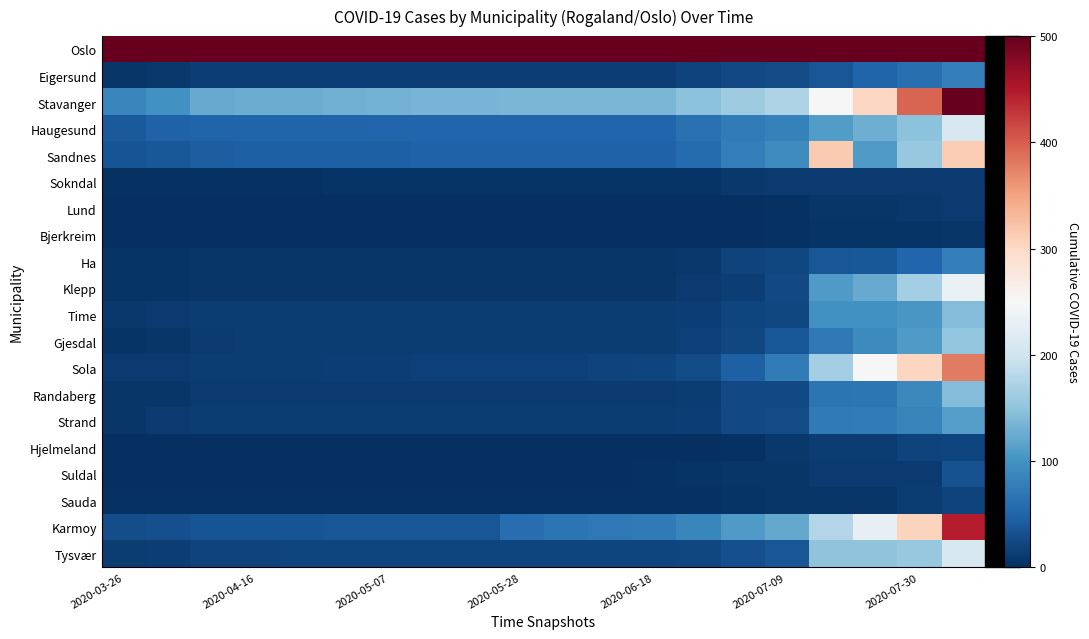

Rank the series by their maximum value, from highest to lowest.

Oslo, Stavanger, Karmoy, Sola, Sandnes, Klepp, Haugesund, Tysvær, Gjesdal, Time, Randaberg, Strand, Eigersund, Ha, Suldal, Hjelmeland, Sauda, Sokndal, Lund, Bjerkreim